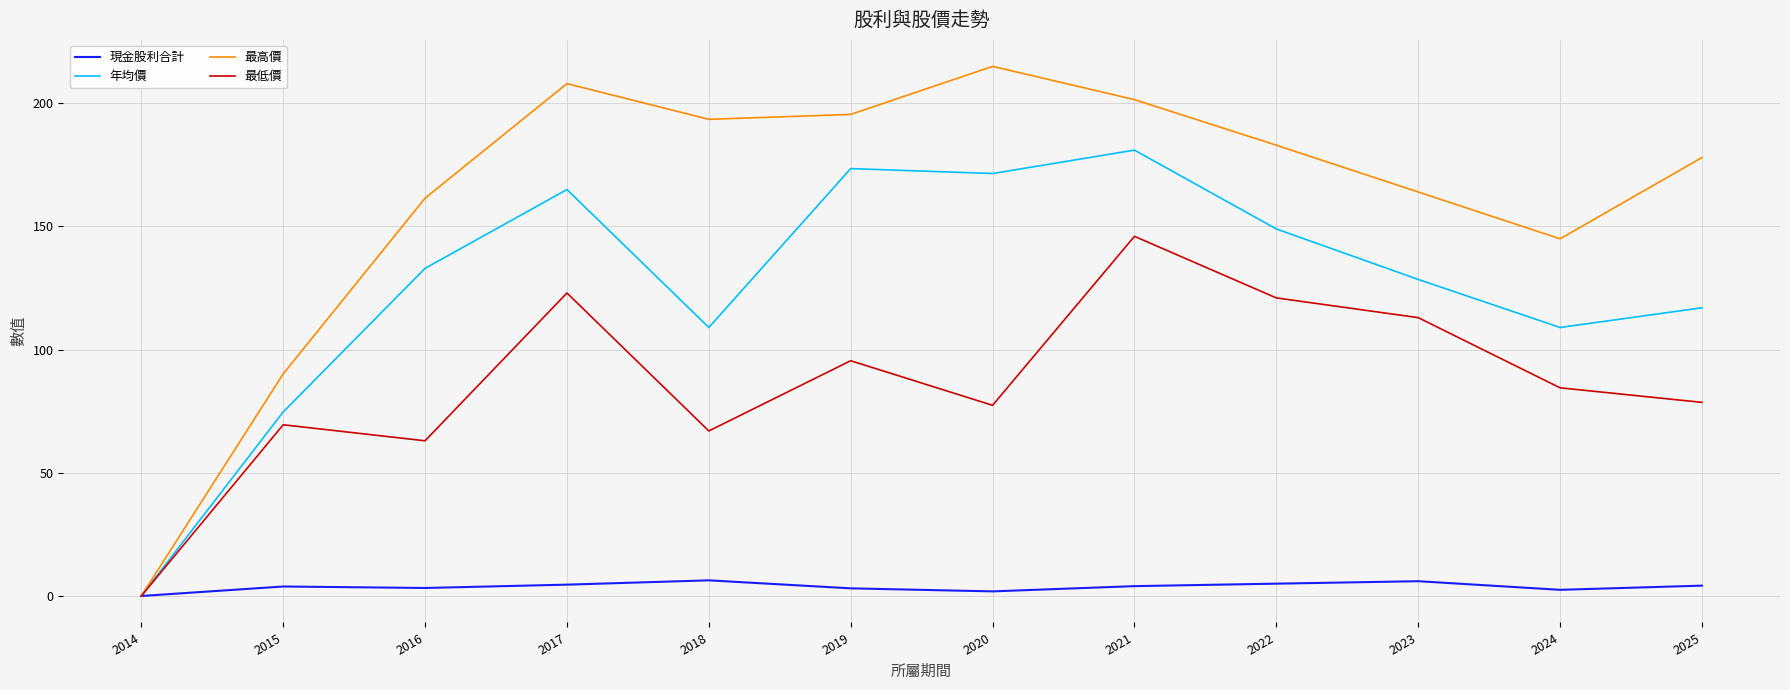

Which series has the widest spread of values?

最高價